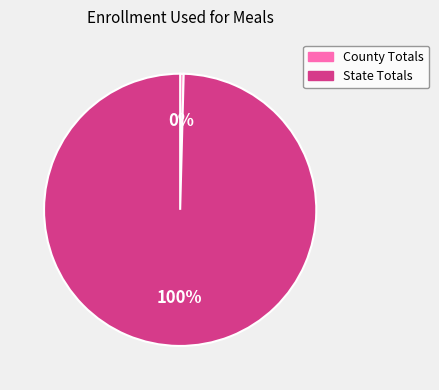

To the nearest percent, what is the combined percentage of State Totals and County Totals?

100%